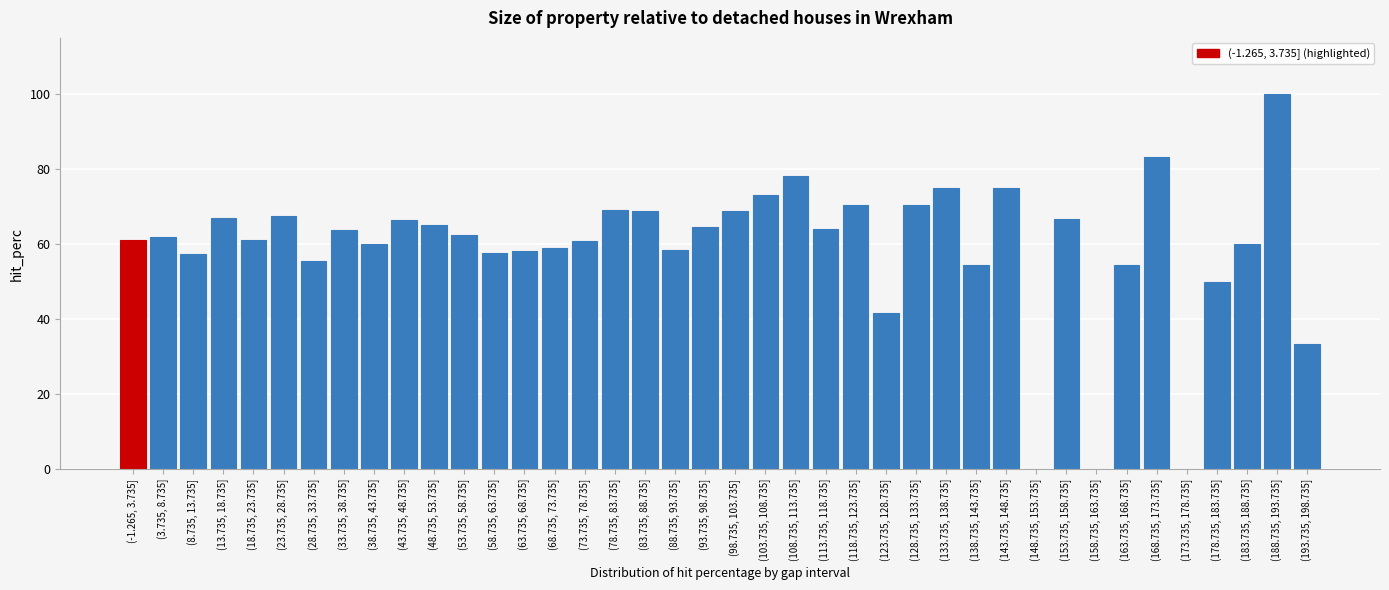

What is the ratio of the value at (33.735, 38.735] to the value at (128.735, 133.735]?

0.9